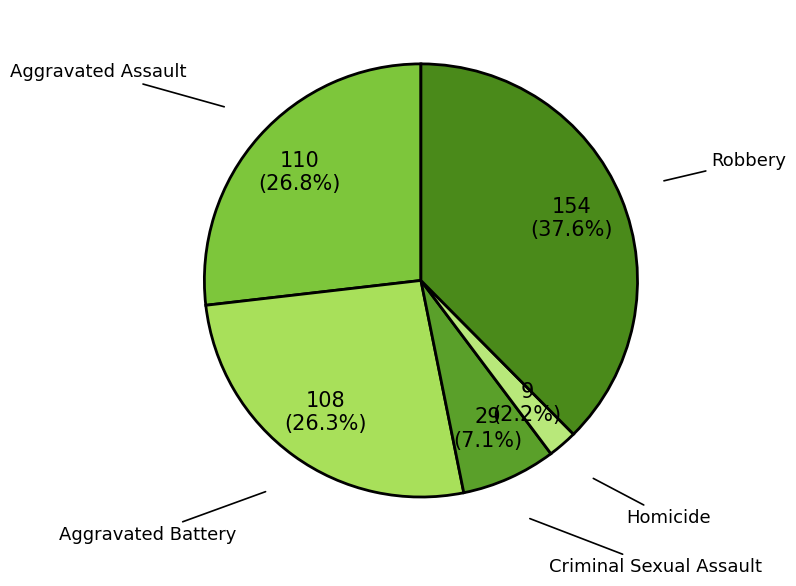

Count the number of slices in the pie.

5